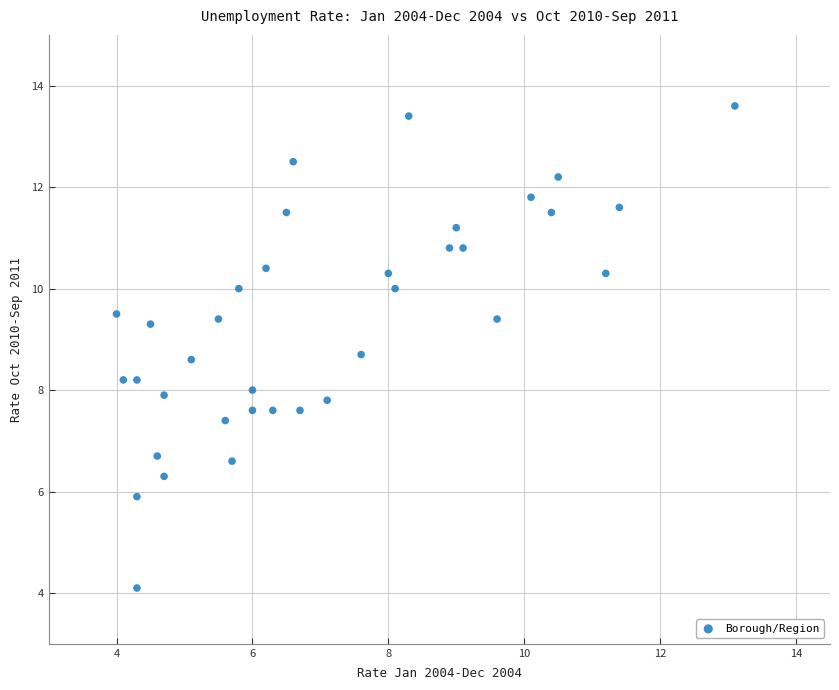

What is the range of Y values (max minus min)?

9.5